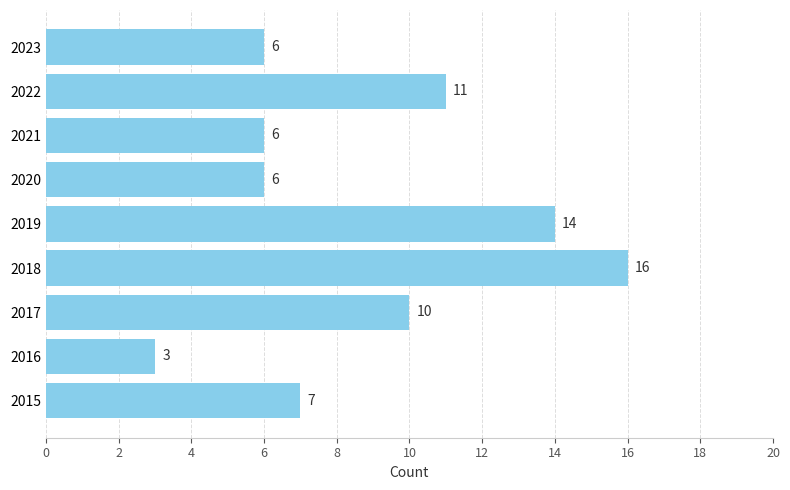

What is the sum of all values?

79